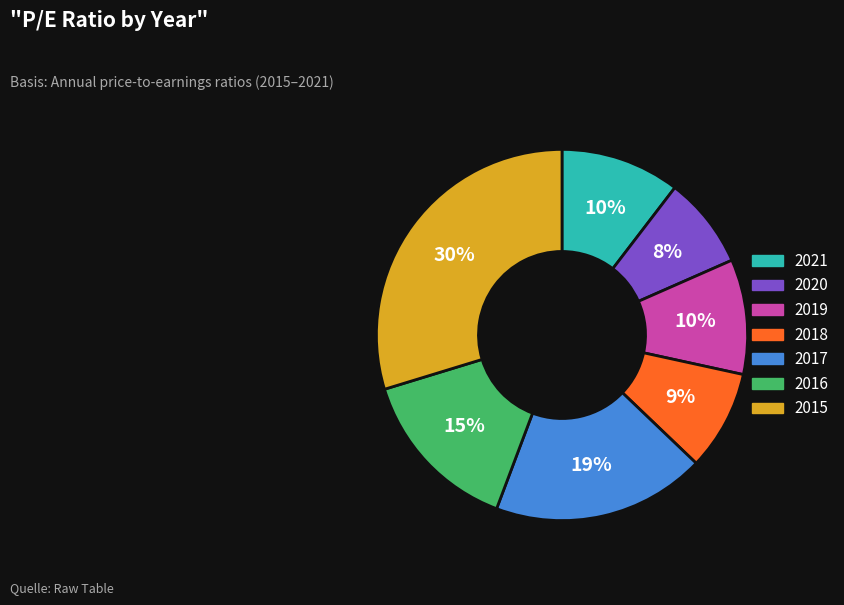

Which slice is the largest?

2015